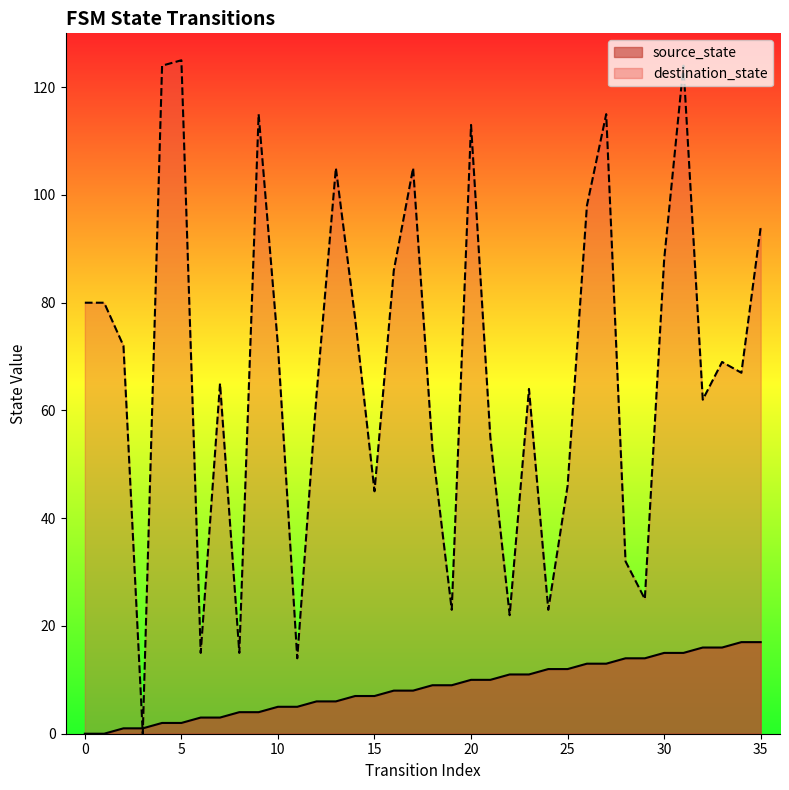

Reading right to left, extract all data points from this chart.

source_state: 17	17	16	16	15	15	14	14	13	13	12	12	11	11	10	10	9	9	8	8	7	7	6	6	5	5	4	4	3	3	2	2	1	1	0	0
destination_state: 94	67	69	62	124	88	25	32	115	98	46	23	64	22	55	113	23	53	105	86	45	77	105	63	14	72	115	15	65	15	125	124	0	72	80	80